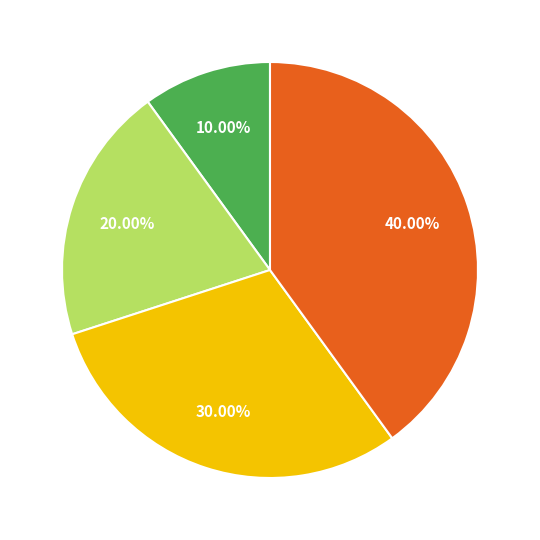

Count the number of slices in the pie.

4